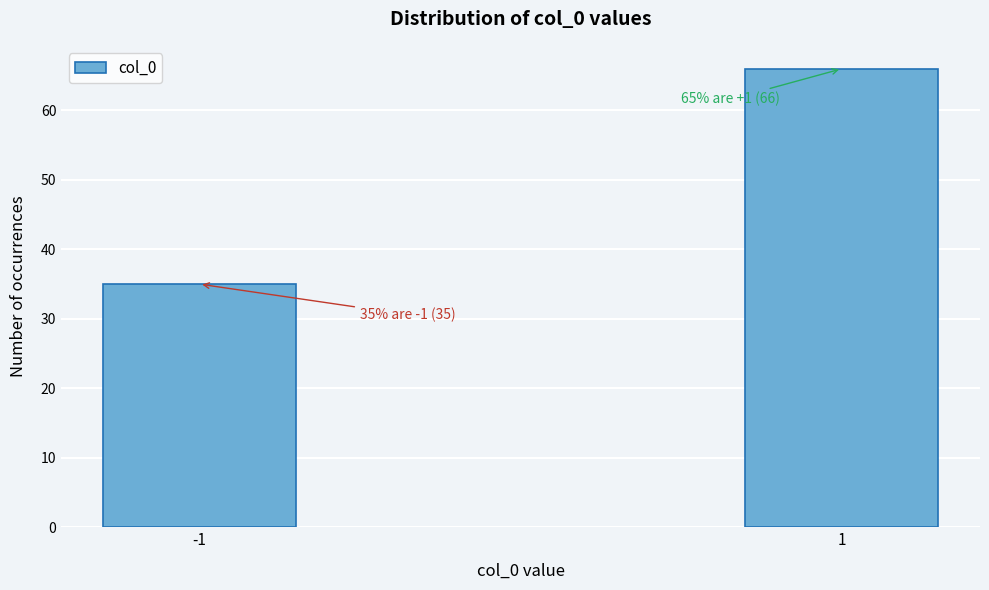

Reading left to right, extract all data points from this chart.

35	66